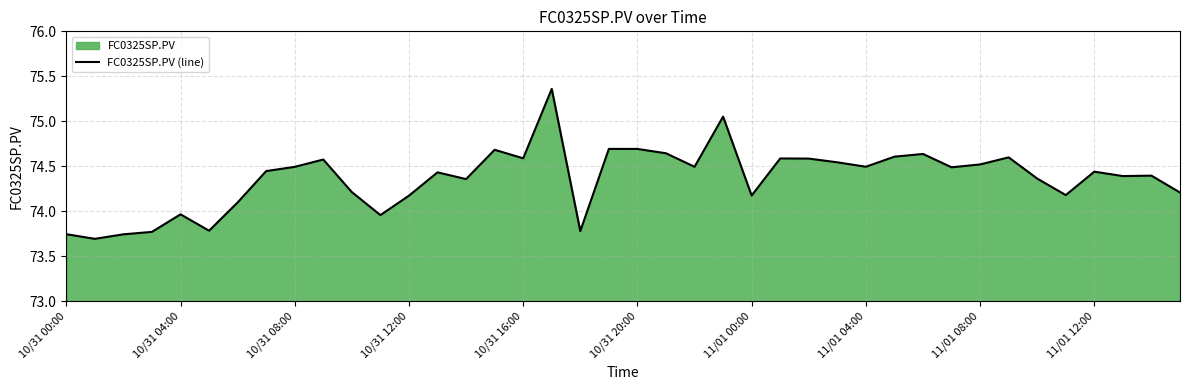

Where is the first local maximum?

10/31 04:00